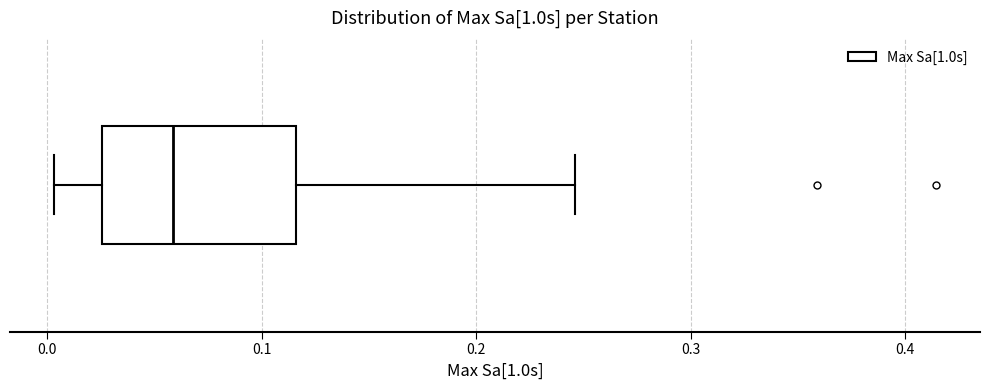

Where does the left whisker of the box end on the x-axis? The values are not printed on the chart, so give them approximately, as read against the axis.

0.00